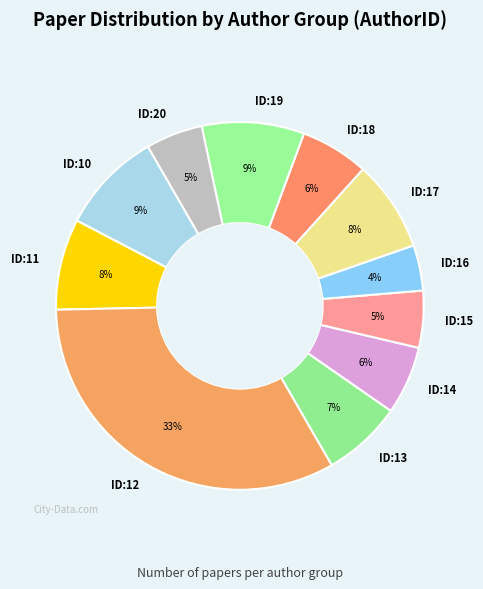

The ID:17 slice represents 8% of the pie. True or false?

True